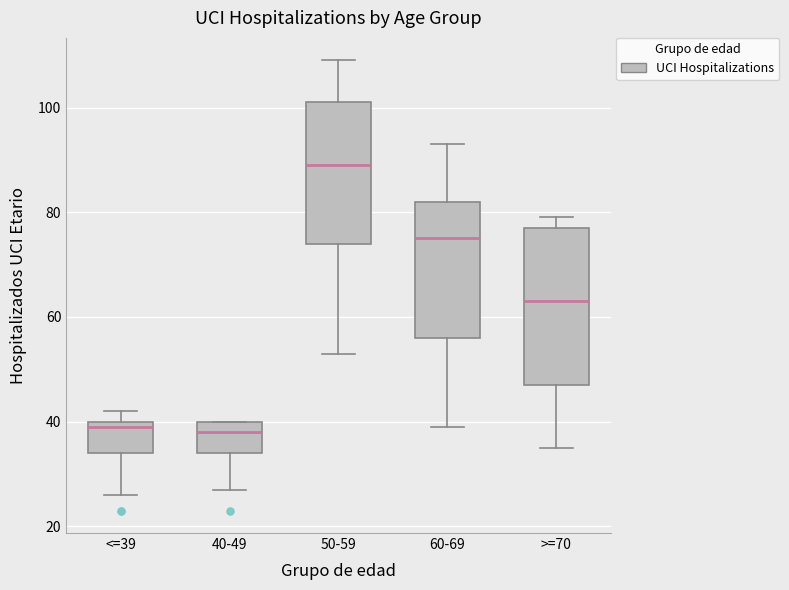

Which box's median line is the highest?

50-59